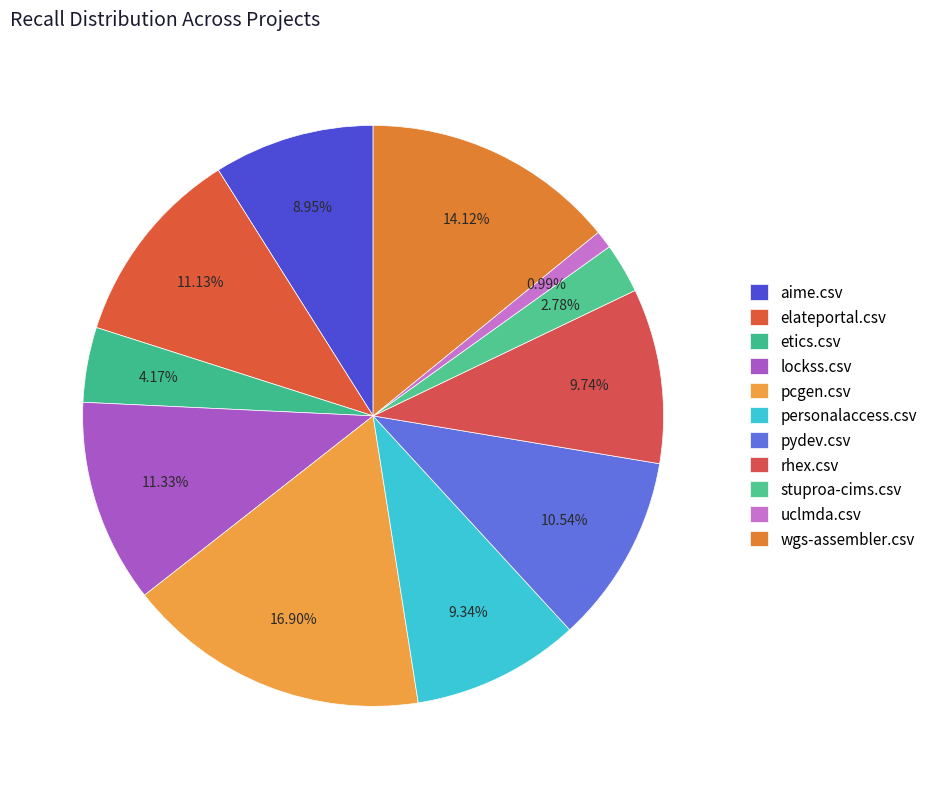

The stuproa-cims.csv slice represents 3% of the pie. True or false?

True